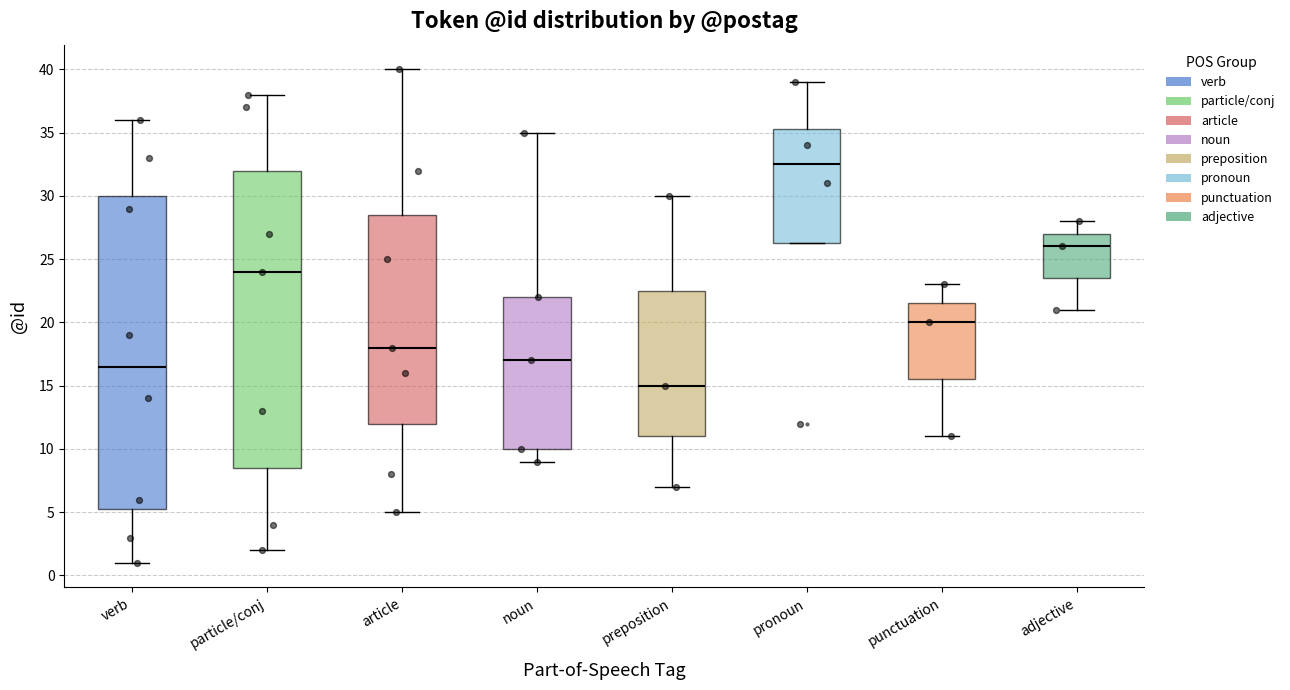

Reading left to right, transcribe this box plot: for each box, give where its median line is, the range the box spans, and where its two whiskers end, as read against the y-axis. The values are not printed on the chart, so give them approximately, as read against the axis.

verb: median 16.5, box 5.5 to 30.0, whiskers 1.0 to 36.0
particle/conj: median 24.0, box 8.5 to 32.0, whiskers 2.0 to 38.0
article: median 18.0, box 12.0 to 28.5, whiskers 5.0 to 40.0
noun: median 17.0, box 10.0 to 22.0, whiskers 9.0 to 35.0
preposition: median 15.0, box 11.0 to 22.5, whiskers 7.0 to 30.0
pronoun: median 32.5, box 26.5 to 35.5, whiskers 26.5 to 39.0
punctuation: median 20.0, box 15.5 to 21.5, whiskers 11.0 to 23.0
adjective: median 26.0, box 23.5 to 27.0, whiskers 21.0 to 28.0